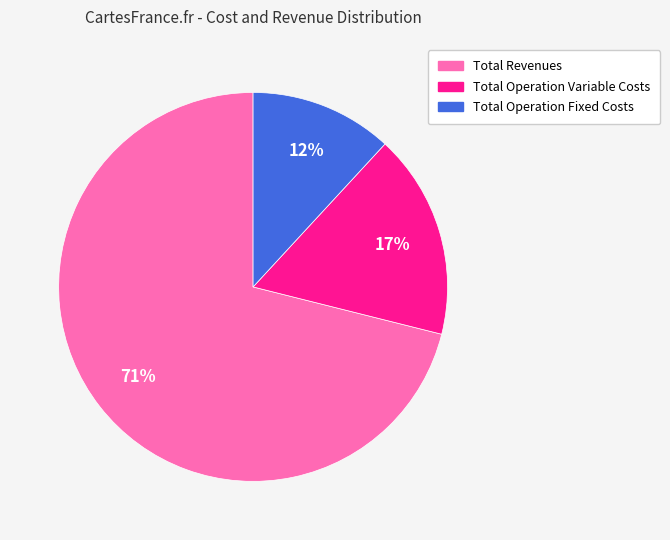

To the nearest percent, what is the difference between the largest and smallest slice percentages?

59%